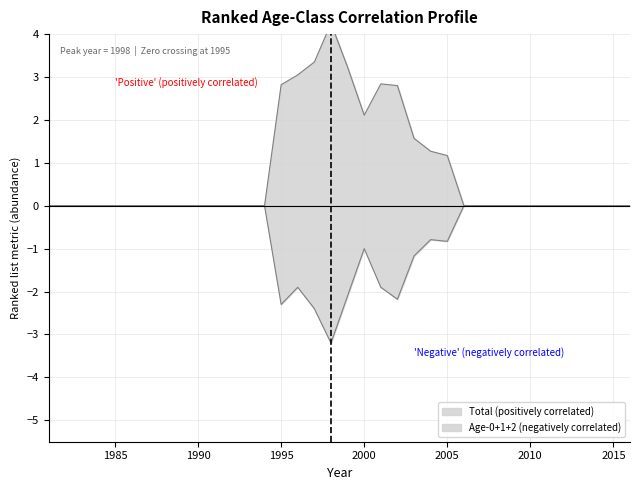

Between 1988 and 2006, which is larger?

1988